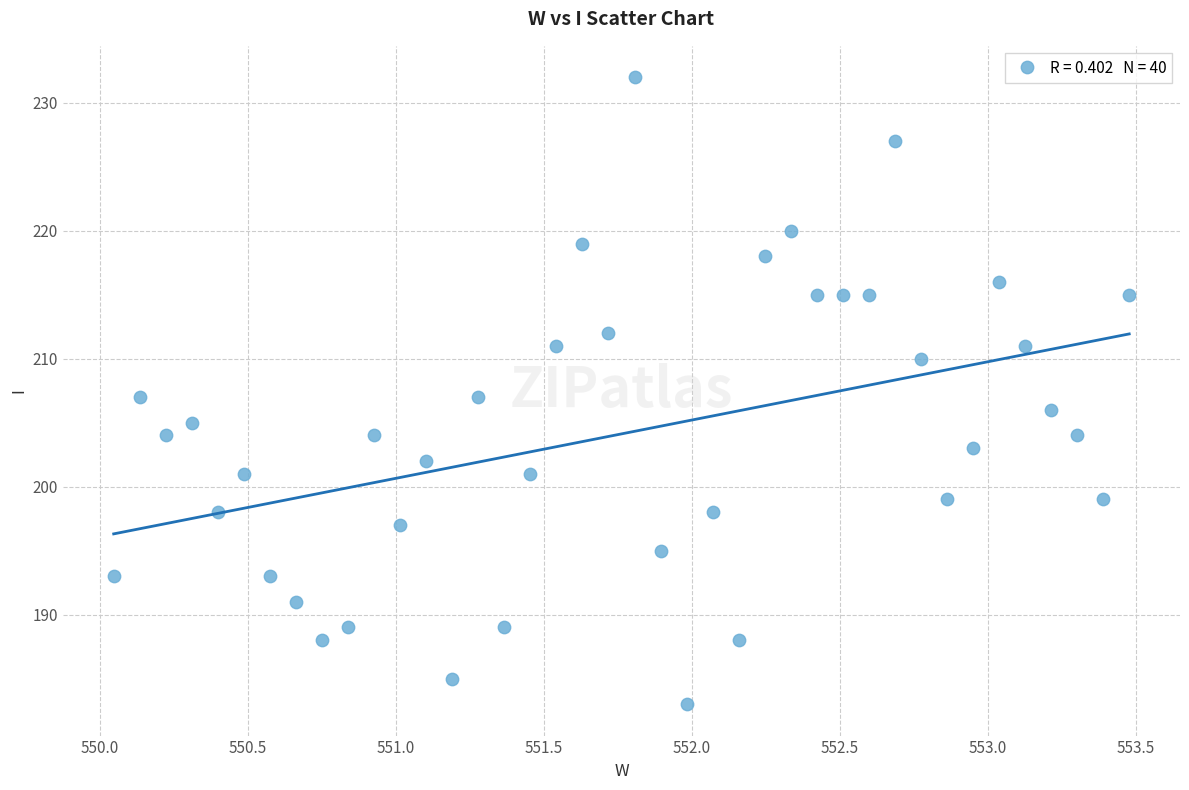

What is the range of Y values (max minus min)?

49